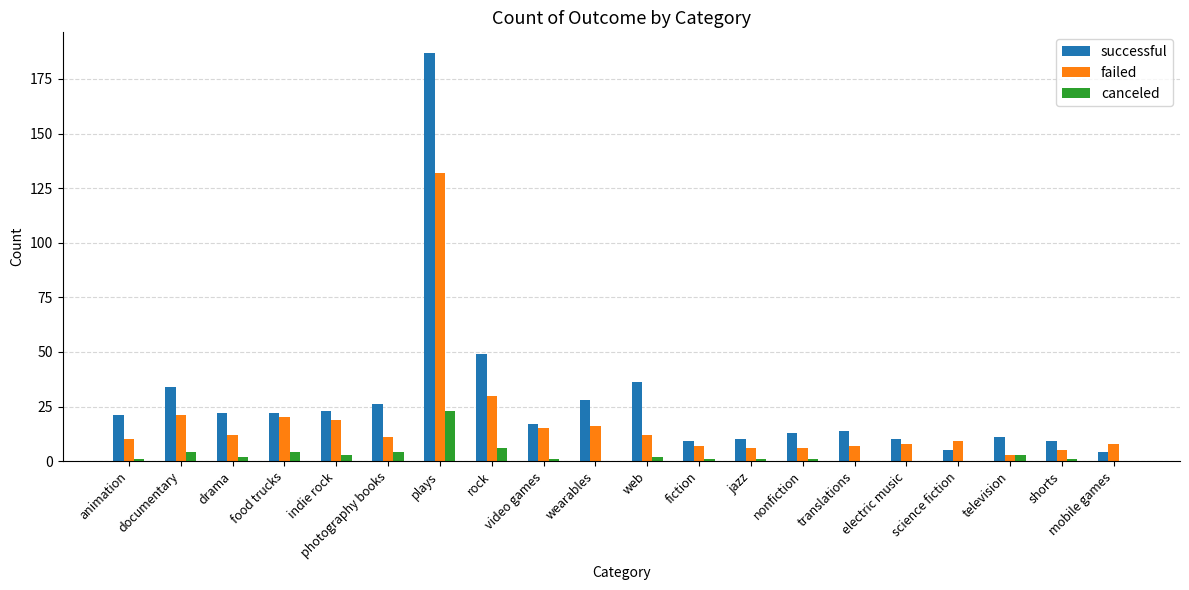

Between animation and photography books, which series saw the biggest shift?

successful